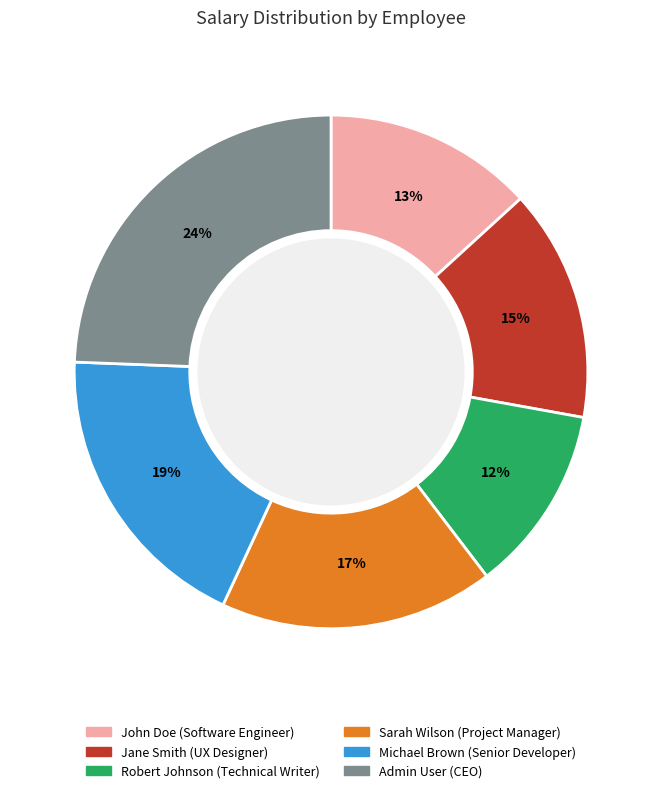

Do Robert Johnson and Sarah Wilson together represent more than half of the pie?

No